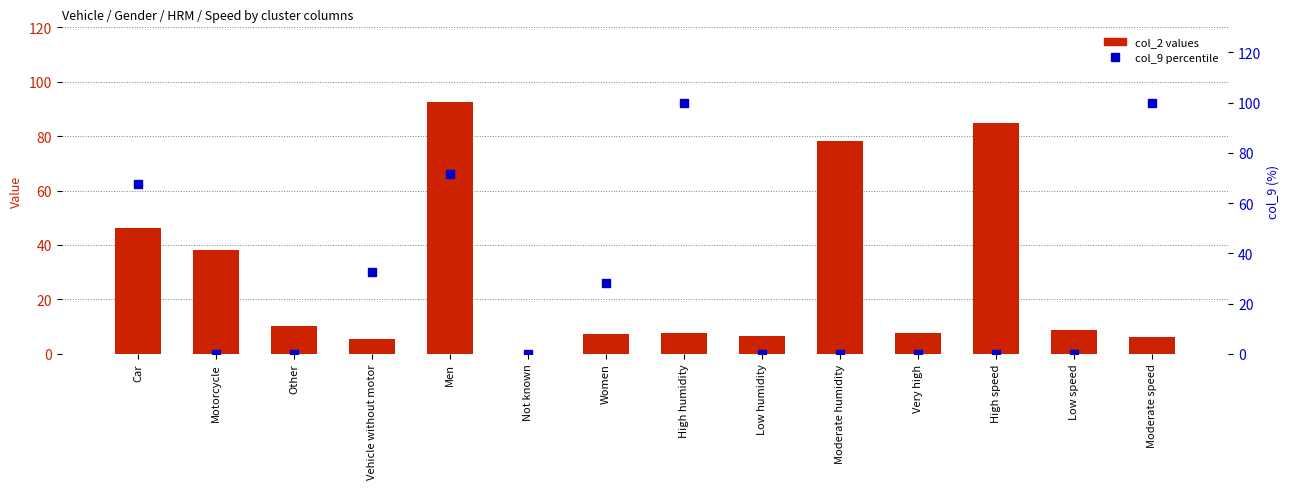

At how many categories does at least one series exceed 68?

5